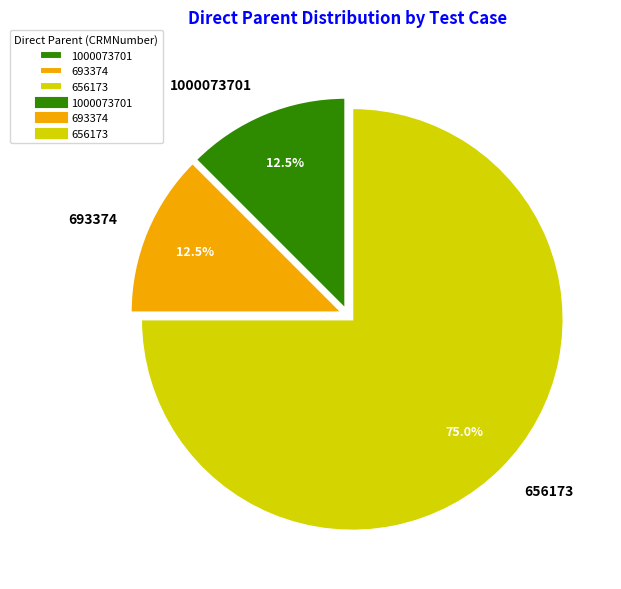

Count the number of slices in the pie.

3